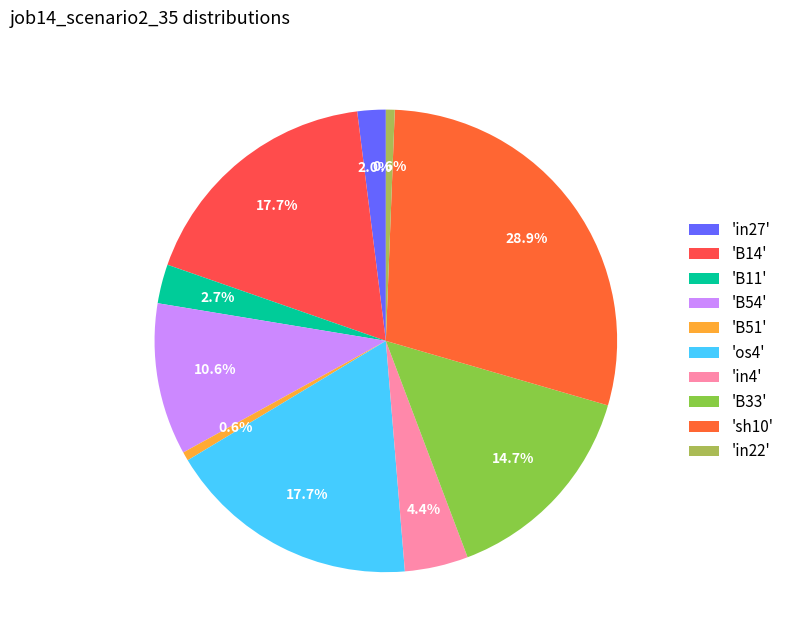

How many slices are in this pie chart?

10